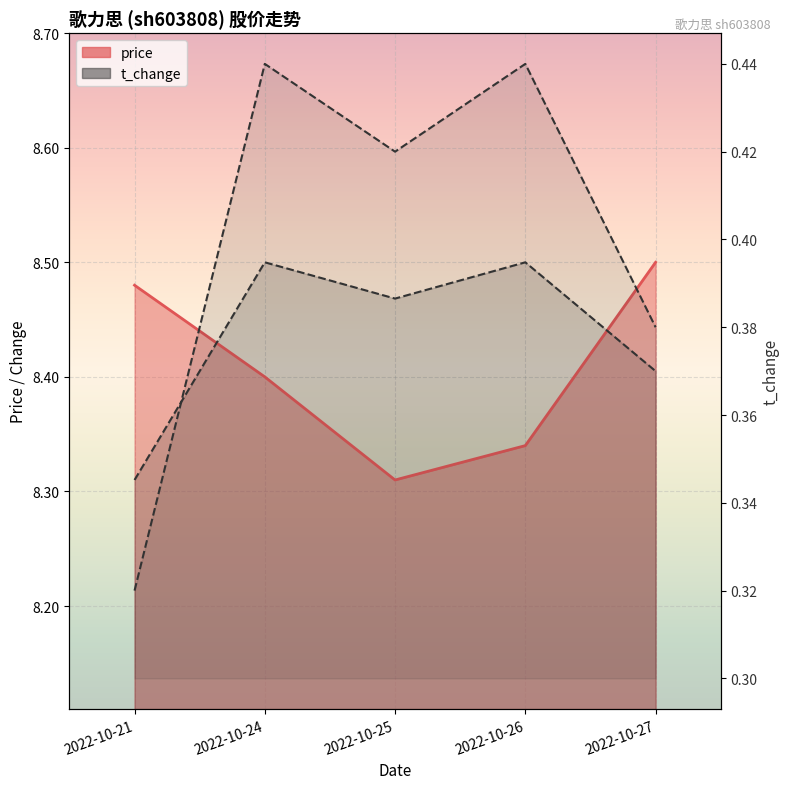

What is the approximate value at 2022-10-27?

0.4